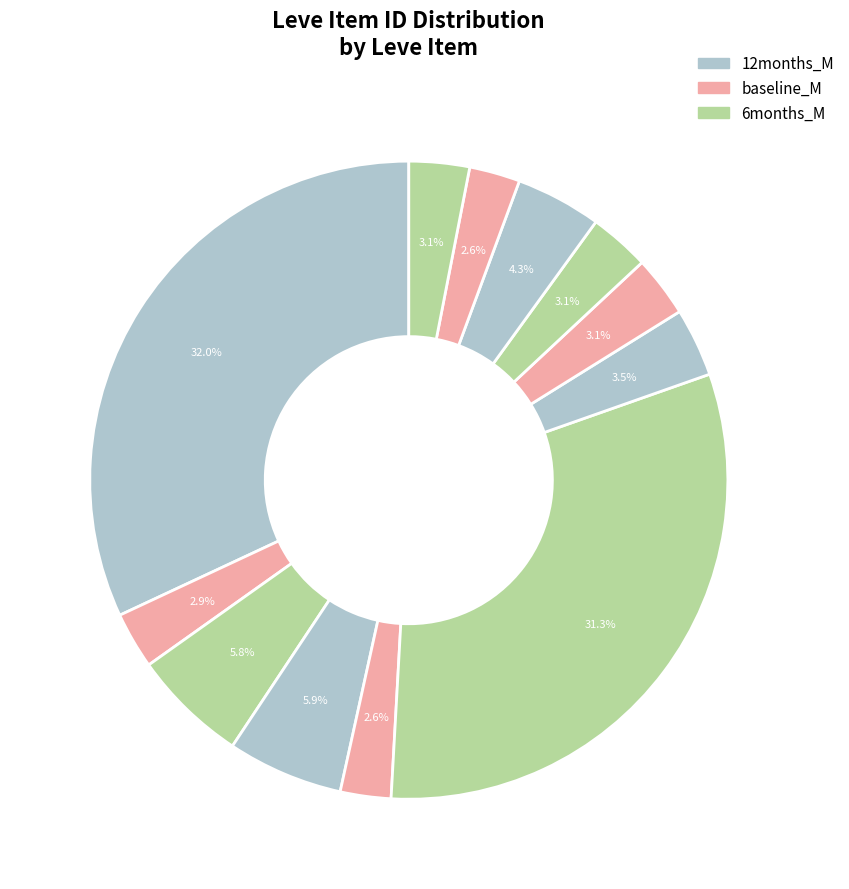

How many slices are in this pie chart?

12